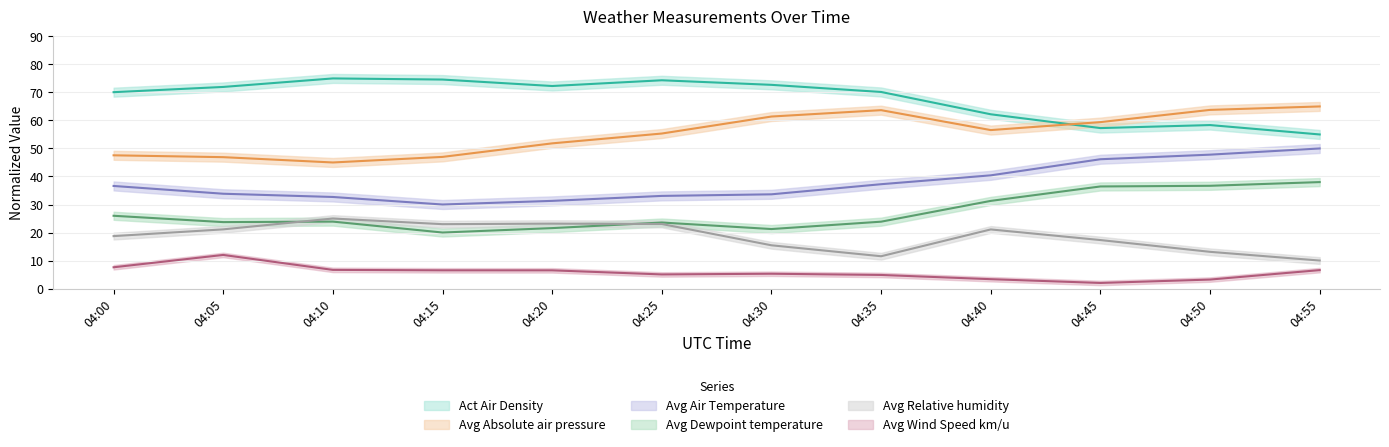

Which series changed the most between 04:30 and 04:50?

Avg Dewpoint temperature